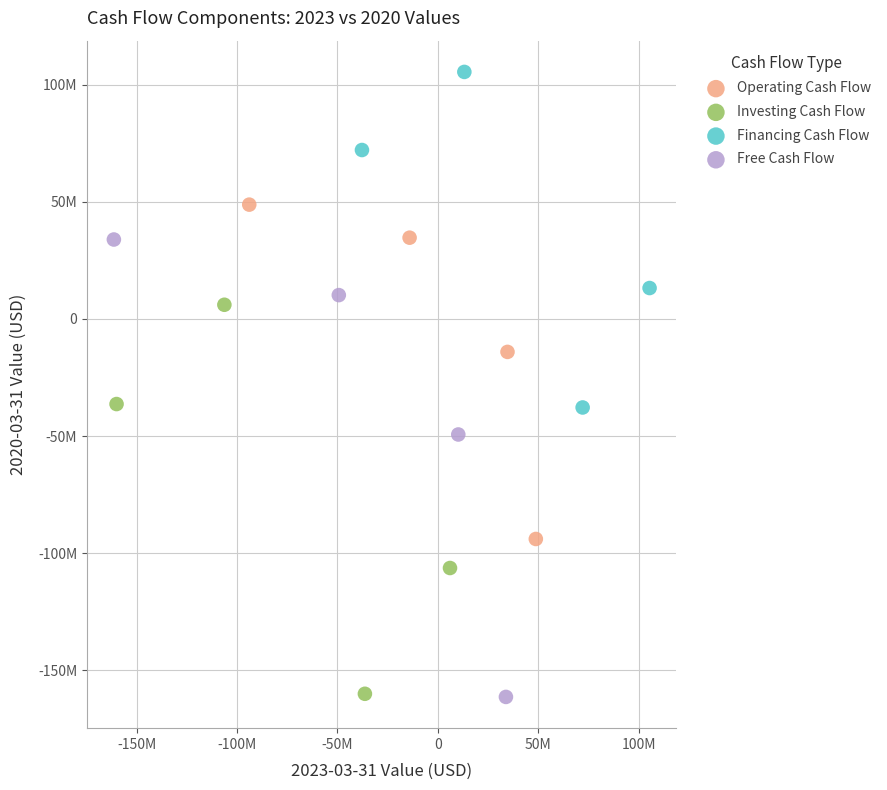

Which series reaches the maximum Y coordinate?

Financing Cash Flow